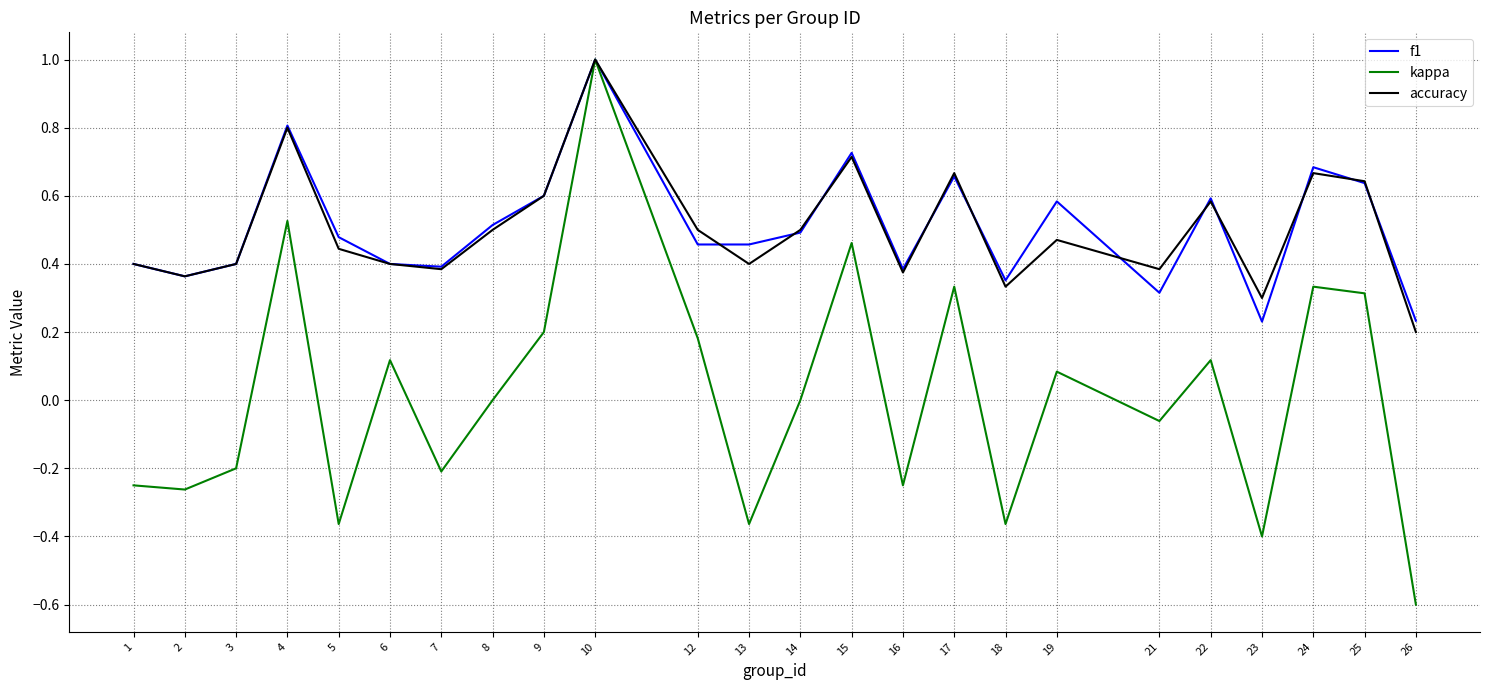

The kappa series shows 0.3 at 9. True or false?

False